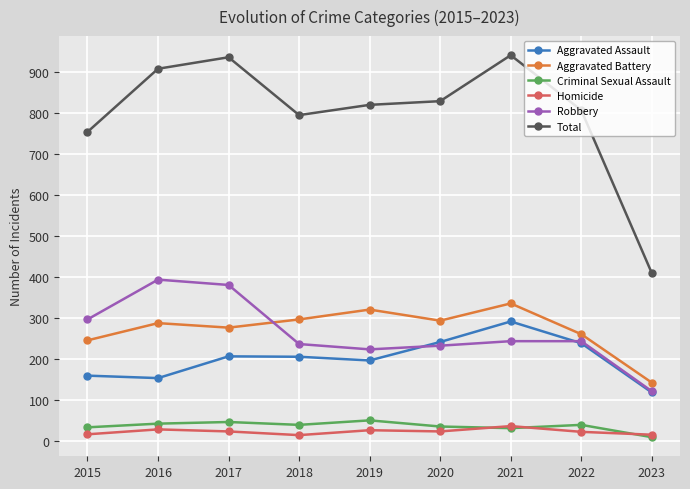

Does the chart display data point markers on the line(s)?

Yes